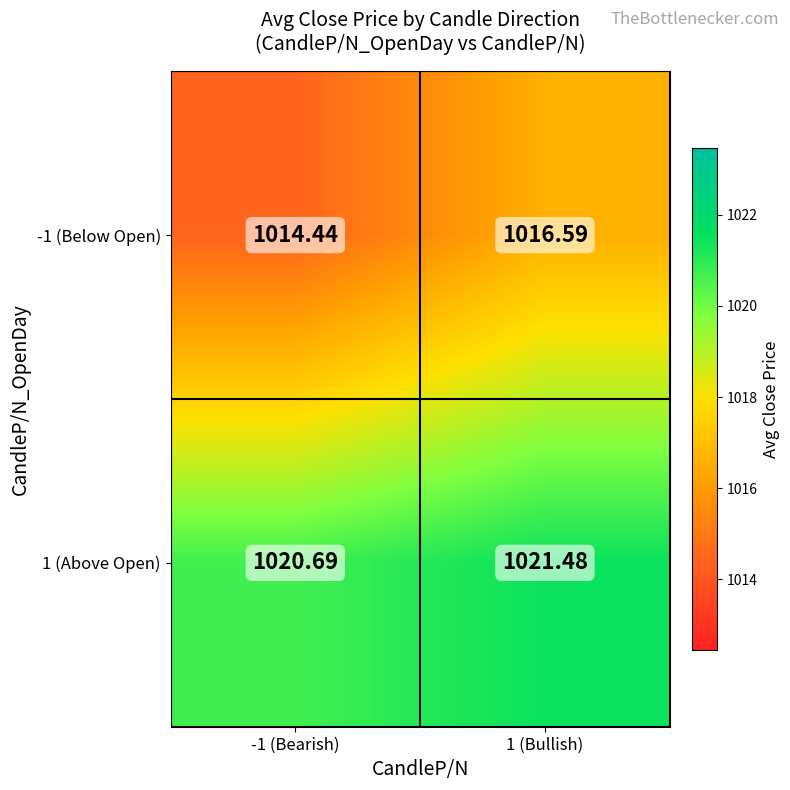

At how many categories does at least one series exceed 1015?

2